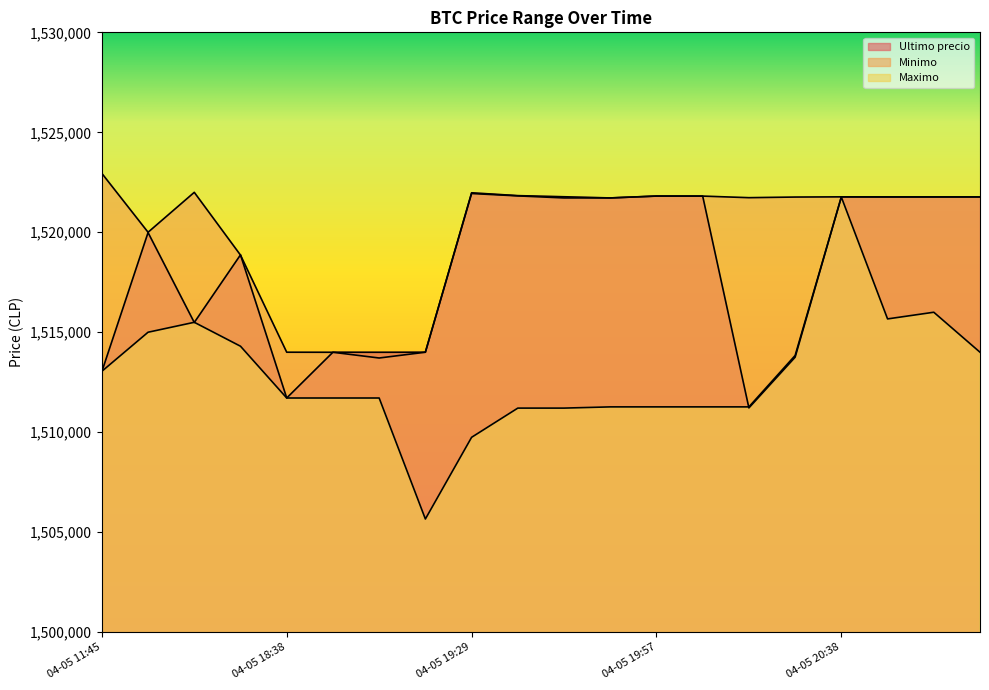

What is the label of the 20th point from the right?

04-05 11:45